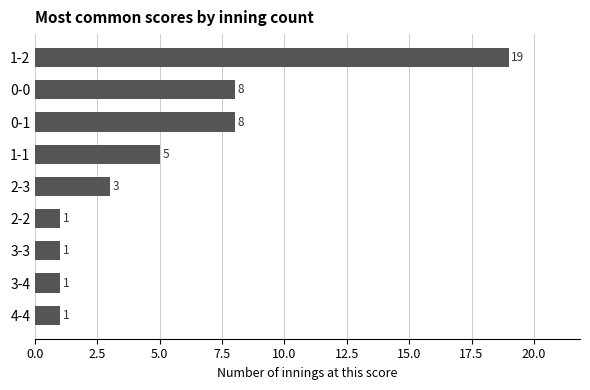

What position from the top is 0-1?

3